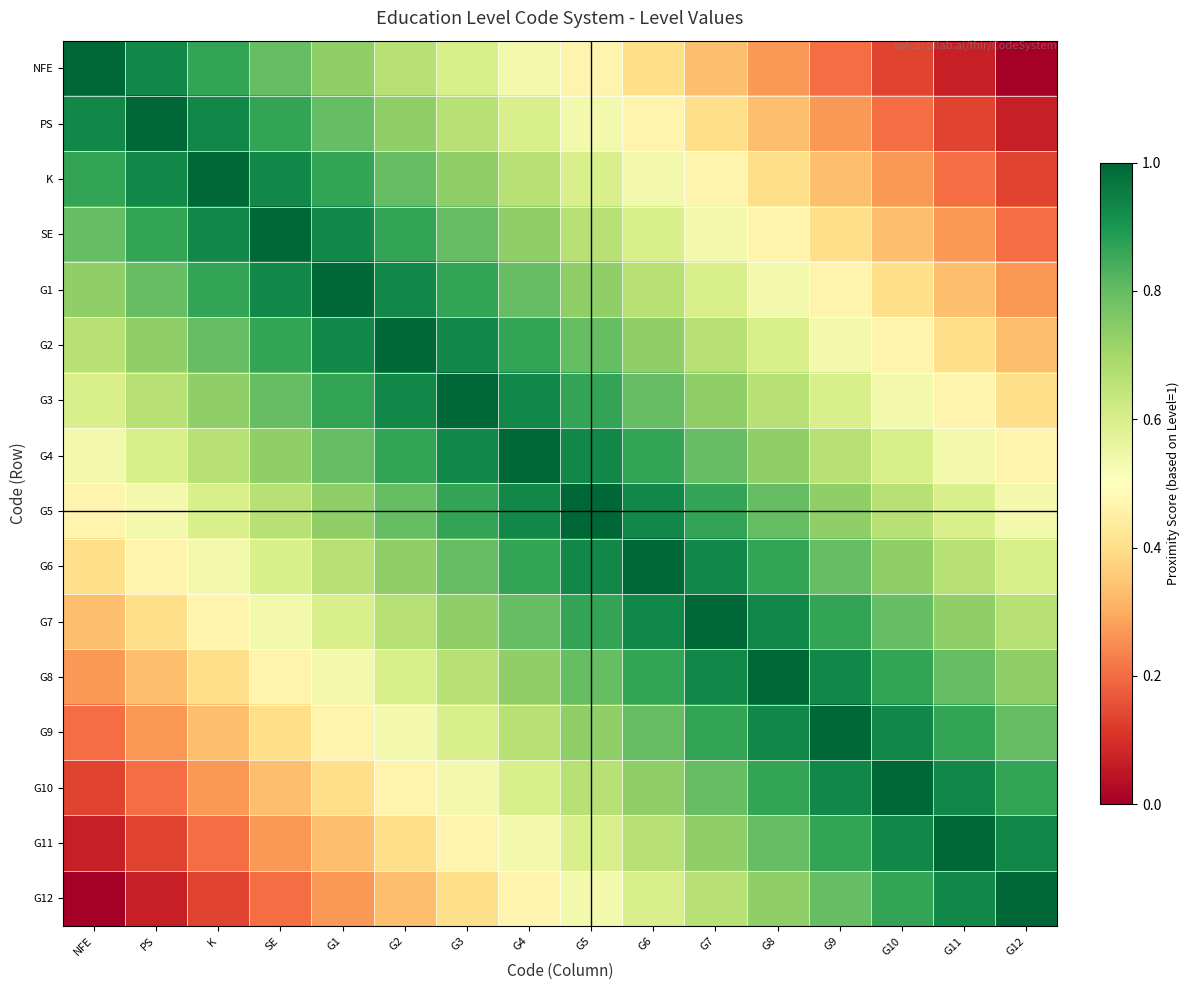

Reading right to left, extract all data points from this chart.

NFE: G12=0.0	G11=0.1	G10=0.1	G9=0.2	G8=0.3	G7=0.3	G6=0.4	G5=0.5	G4=0.5	G3=0.6	G2=0.7	G1=0.7	SE=0.8	K=0.9	PS=0.9	NFE=1.0
PS: G12=0.1	G11=0.1	G10=0.2	G9=0.3	G8=0.3	G7=0.4	G6=0.5	G5=0.5	G4=0.6	G3=0.7	G2=0.7	G1=0.8	SE=0.9	K=0.9	PS=1.0	NFE=0.9
K: G12=0.1	G11=0.2	G10=0.3	G9=0.3	G8=0.4	G7=0.5	G6=0.5	G5=0.6	G4=0.7	G3=0.7	G2=0.8	G1=0.9	SE=0.9	K=1.0	PS=0.9	NFE=0.9
SE: G12=0.2	G11=0.3	G10=0.3	G9=0.4	G8=0.5	G7=0.5	G6=0.6	G5=0.7	G4=0.7	G3=0.8	G2=0.9	G1=0.9	SE=1.0	K=0.9	PS=0.9	NFE=0.8
G1: G12=0.3	G11=0.3	G10=0.4	G9=0.5	G8=0.5	G7=0.6	G6=0.7	G5=0.7	G4=0.8	G3=0.9	G2=0.9	G1=1.0	SE=0.9	K=0.9	PS=0.8	NFE=0.7
G2: G12=0.3	G11=0.4	G10=0.5	G9=0.5	G8=0.6	G7=0.7	G6=0.7	G5=0.8	G4=0.9	G3=0.9	G2=1.0	G1=0.9	SE=0.9	K=0.8	PS=0.7	NFE=0.7
G3: G12=0.4	G11=0.5	G10=0.5	G9=0.6	G8=0.7	G7=0.7	G6=0.8	G5=0.9	G4=0.9	G3=1.0	G2=0.9	G1=0.9	SE=0.8	K=0.7	PS=0.7	NFE=0.6
G4: G12=0.5	G11=0.5	G10=0.6	G9=0.7	G8=0.7	G7=0.8	G6=0.9	G5=0.9	G4=1.0	G3=0.9	G2=0.9	G1=0.8	SE=0.7	K=0.7	PS=0.6	NFE=0.5
G5: G12=0.5	G11=0.6	G10=0.7	G9=0.7	G8=0.8	G7=0.9	G6=0.9	G5=1.0	G4=0.9	G3=0.9	G2=0.8	G1=0.7	SE=0.7	K=0.6	PS=0.5	NFE=0.5
G6: G12=0.6	G11=0.7	G10=0.7	G9=0.8	G8=0.9	G7=0.9	G6=1.0	G5=0.9	G4=0.9	G3=0.8	G2=0.7	G1=0.7	SE=0.6	K=0.5	PS=0.5	NFE=0.4
G7: G12=0.7	G11=0.7	G10=0.8	G9=0.9	G8=0.9	G7=1.0	G6=0.9	G5=0.9	G4=0.8	G3=0.7	G2=0.7	G1=0.6	SE=0.5	K=0.5	PS=0.4	NFE=0.3
G8: G12=0.7	G11=0.8	G10=0.9	G9=0.9	G8=1.0	G7=0.9	G6=0.9	G5=0.8	G4=0.7	G3=0.7	G2=0.6	G1=0.5	SE=0.5	K=0.4	PS=0.3	NFE=0.3
G9: G12=0.8	G11=0.9	G10=0.9	G9=1.0	G8=0.9	G7=0.9	G6=0.8	G5=0.7	G4=0.7	G3=0.6	G2=0.5	G1=0.5	SE=0.4	K=0.3	PS=0.3	NFE=0.2
G10: G12=0.9	G11=0.9	G10=1.0	G9=0.9	G8=0.9	G7=0.8	G6=0.7	G5=0.7	G4=0.6	G3=0.5	G2=0.5	G1=0.4	SE=0.3	K=0.3	PS=0.2	NFE=0.1
G11: G12=0.9	G11=1.0	G10=0.9	G9=0.9	G8=0.8	G7=0.7	G6=0.7	G5=0.6	G4=0.5	G3=0.5	G2=0.4	G1=0.3	SE=0.3	K=0.2	PS=0.1	NFE=0.1
G12: G12=1.0	G11=0.9	G10=0.9	G9=0.8	G8=0.7	G7=0.7	G6=0.6	G5=0.5	G4=0.5	G3=0.4	G2=0.3	G1=0.3	SE=0.2	K=0.1	PS=0.1	NFE=0.0